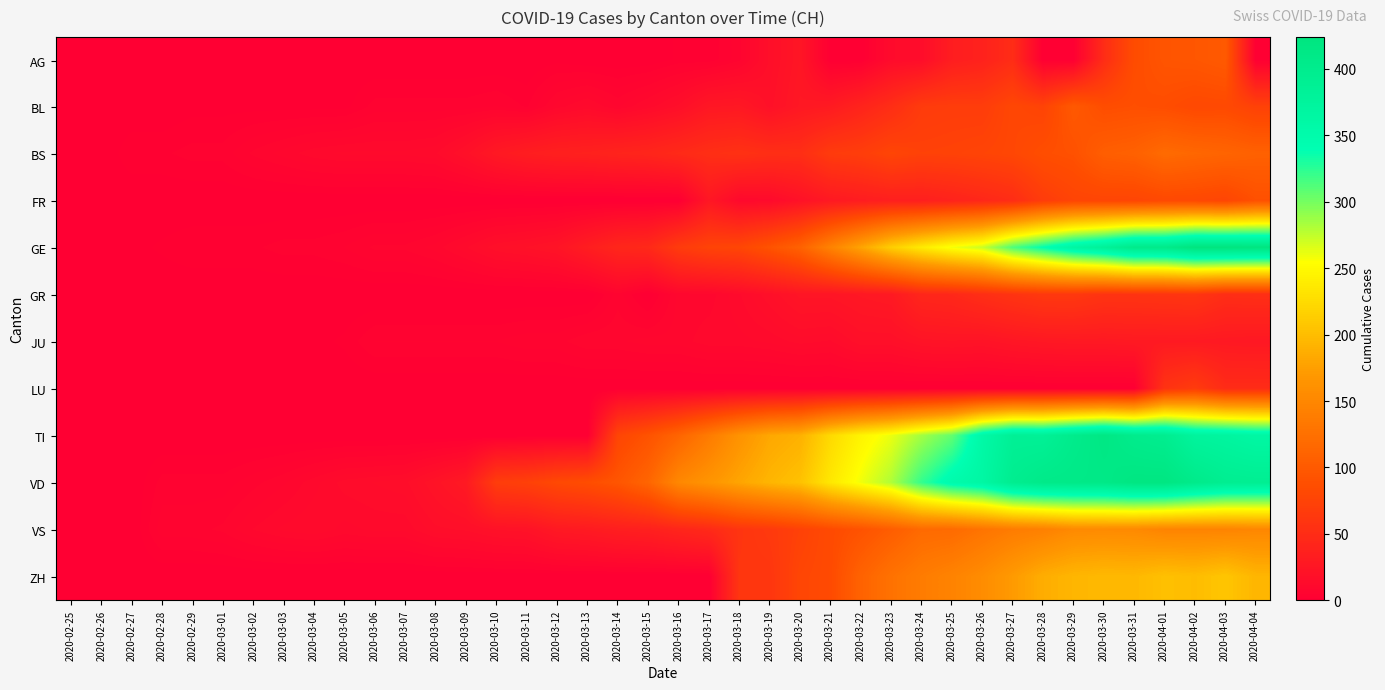

Which label corresponds to the smallest value in the chart?

2020-02-25